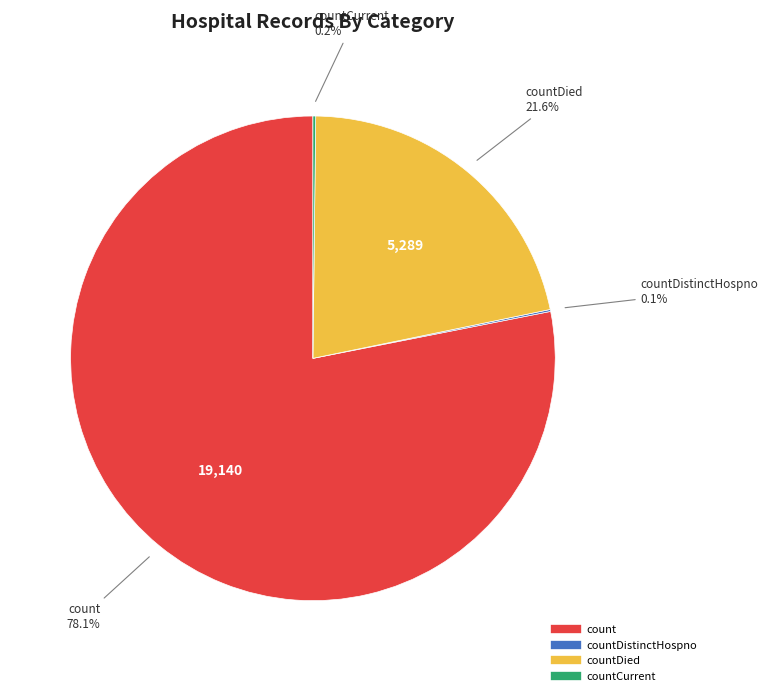

Is there a majority slice in this chart?

Yes